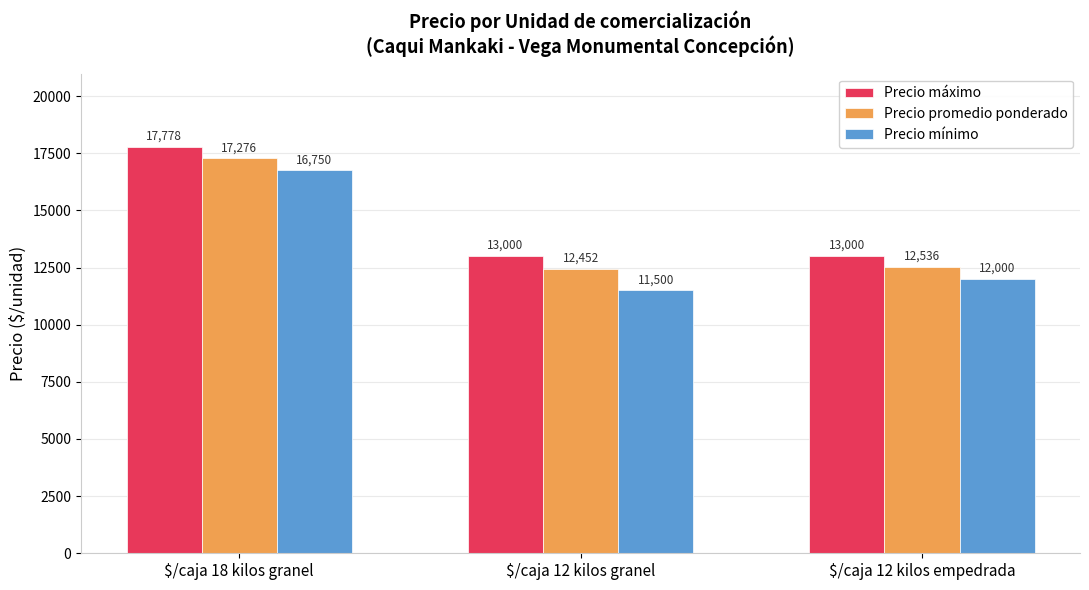

List the series in order of their overall mean, highest first.

Precio máximo, Precio promedio ponderado, Precio mínimo